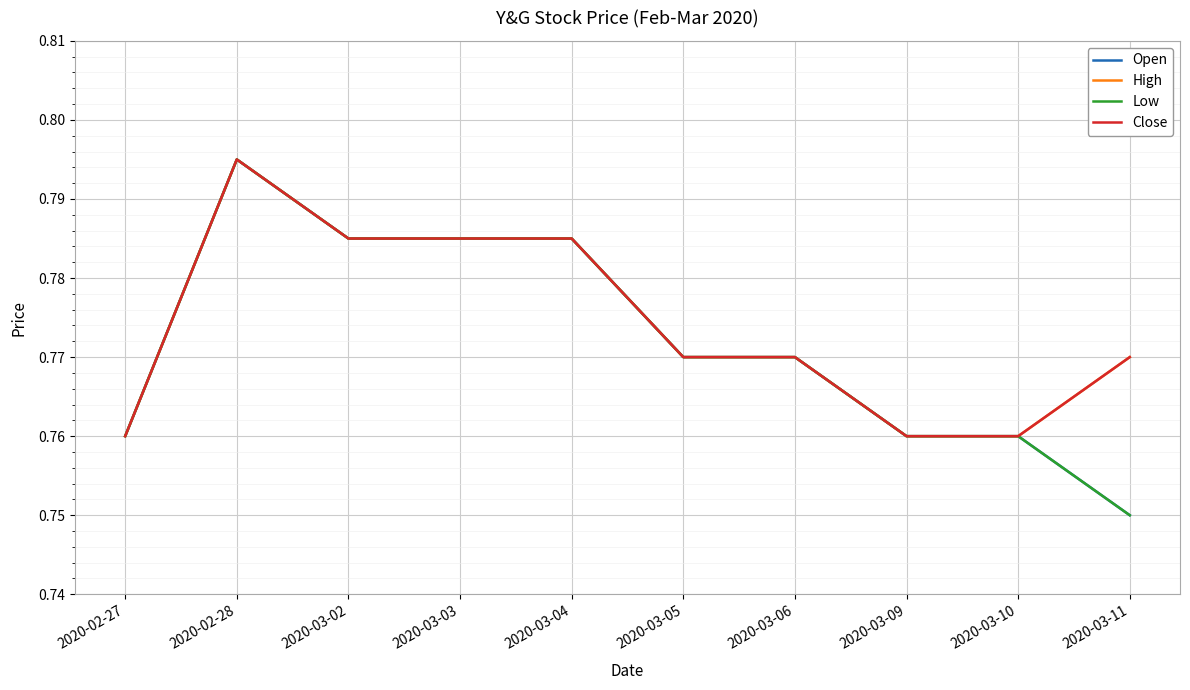

What position from the right is 2020-03-06?

4